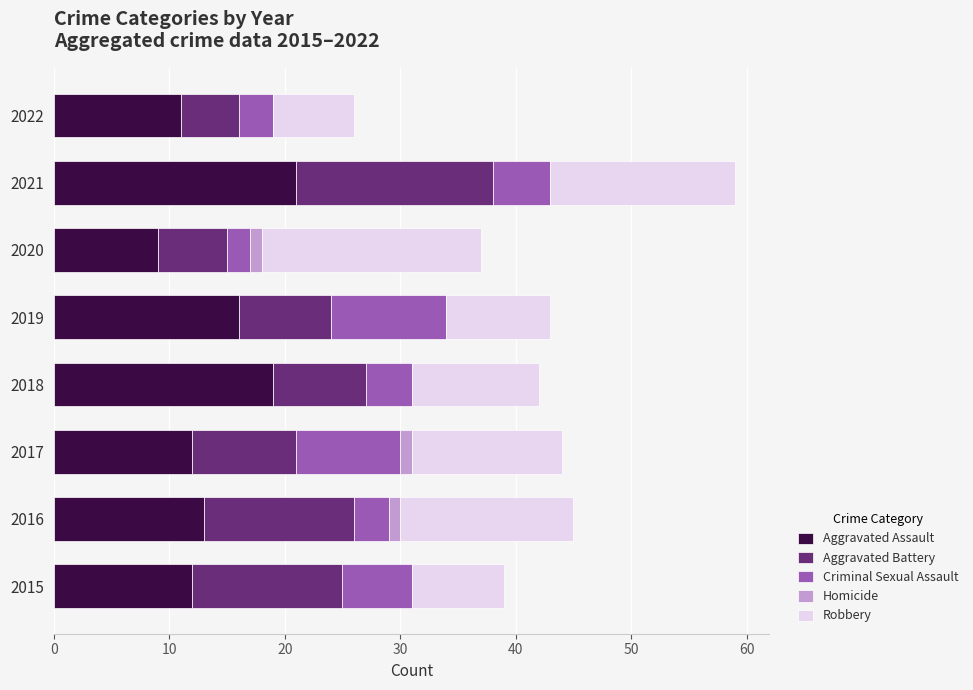

True or false: Aggravated Assault has a value of 9 at 2018.

False